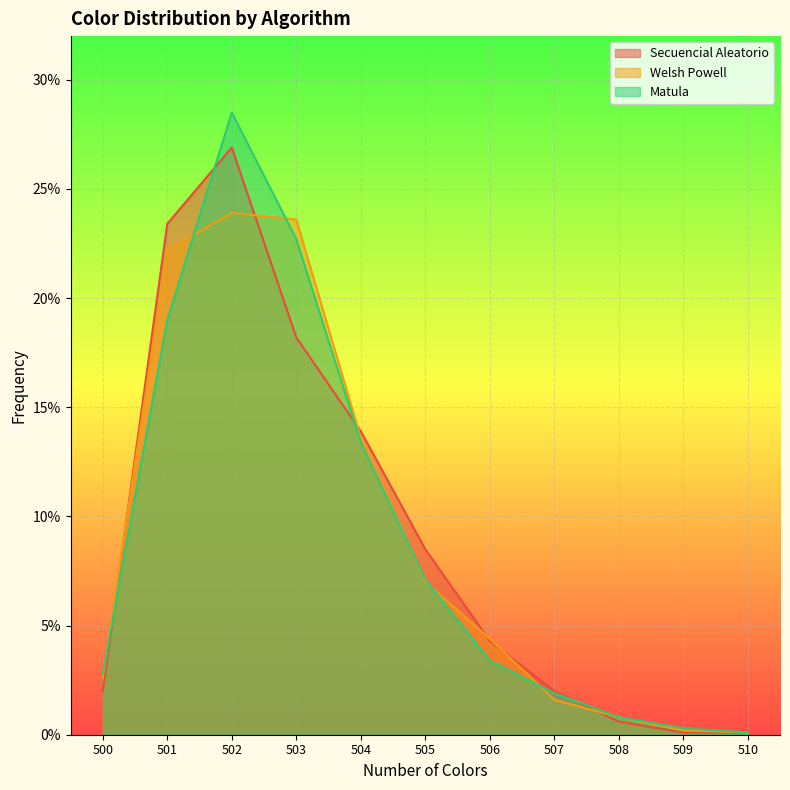

At how many categories does at least one series exceed 0?

11